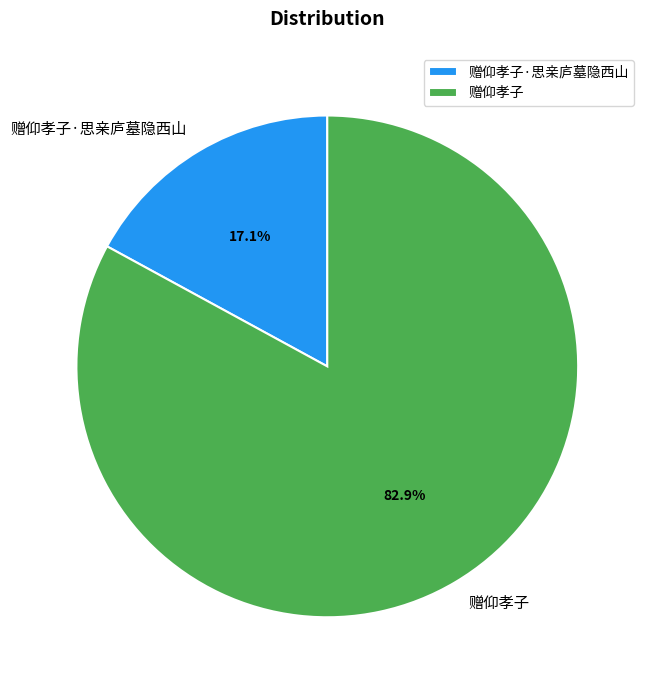

Which slice is the largest?

赠仰孝子